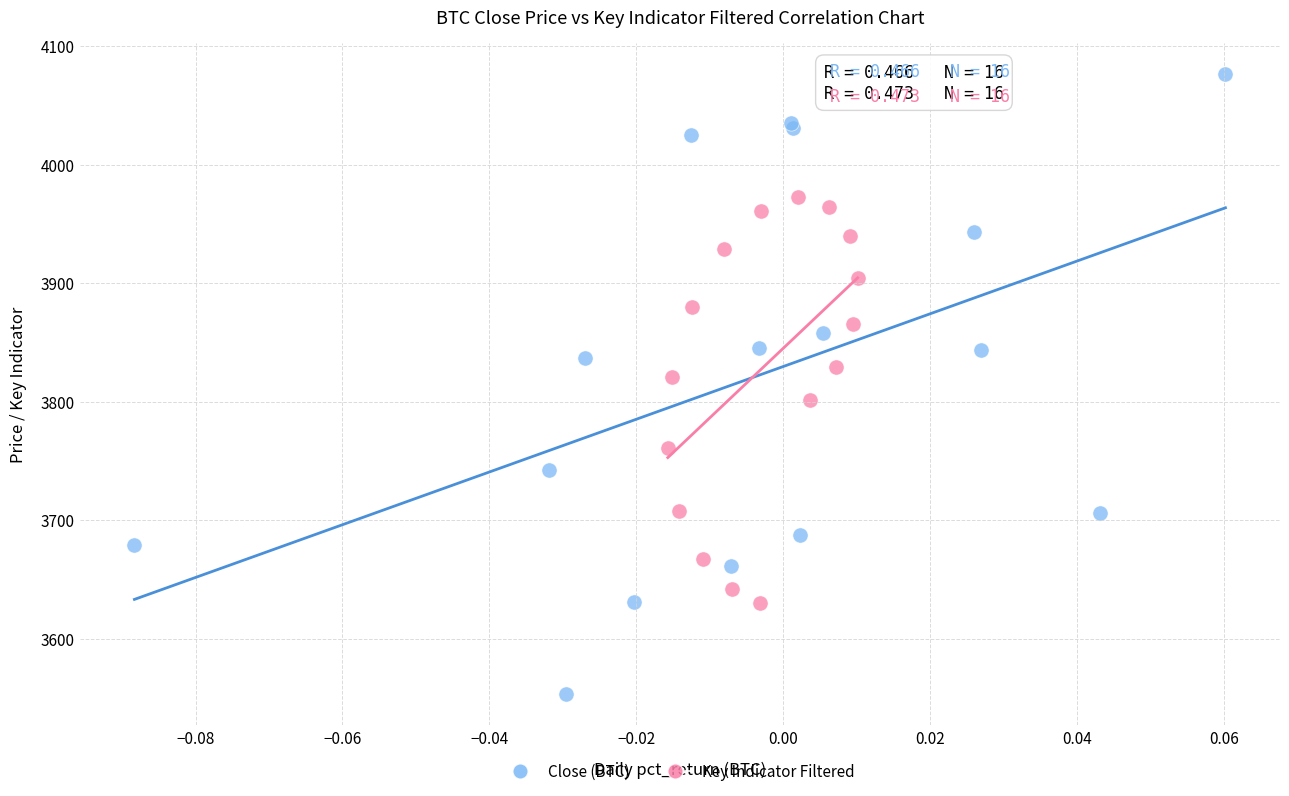

Which series has the largest Y range (max minus min)?

Close (BTC)